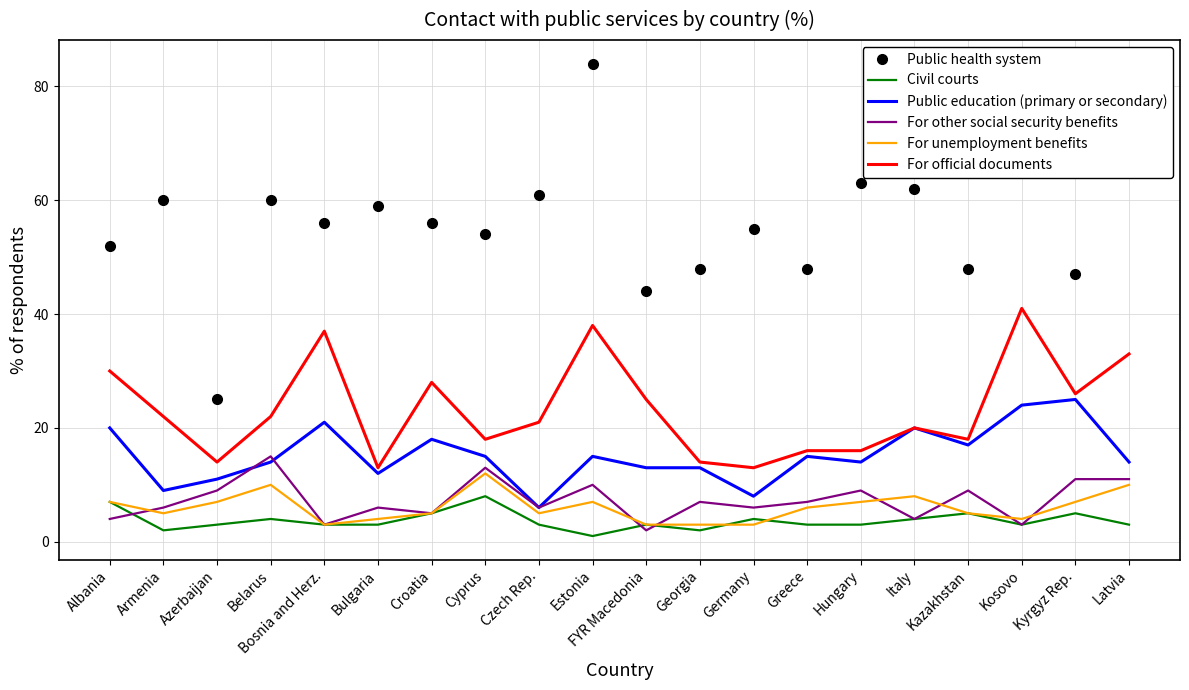

At which category does the chart reach its peak across all series?

Estonia